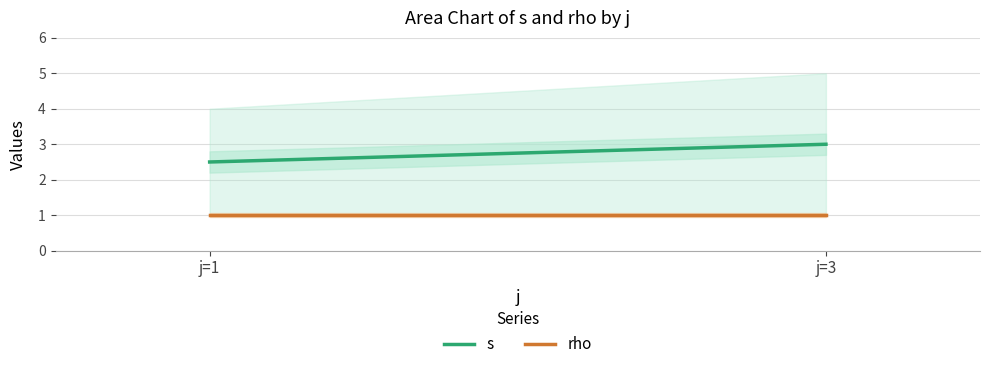

The value of s (mean) at j=3 is 3.0. True or false?

True